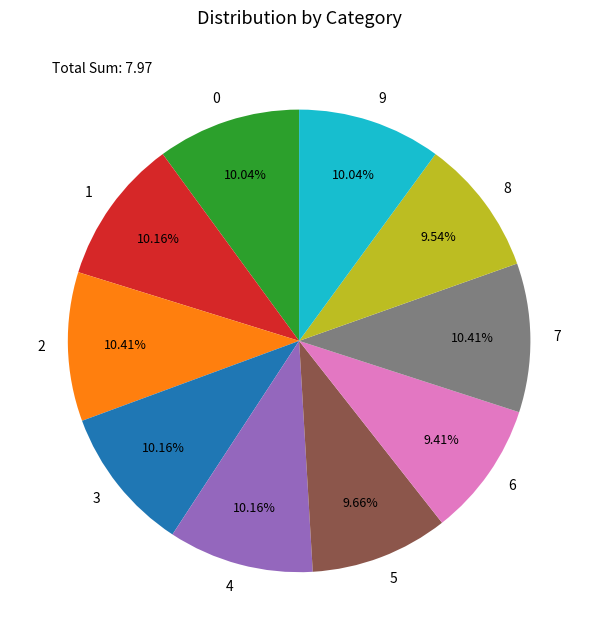

To the nearest percent, what portion does 6 represent?

9%